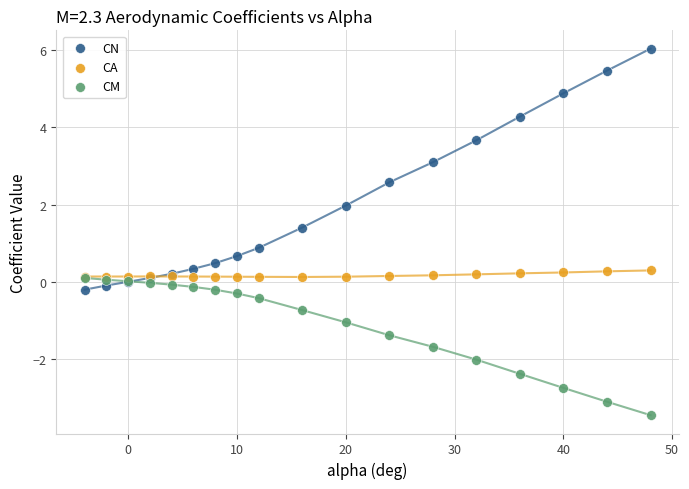

Which series reaches the maximum Y coordinate?

CN